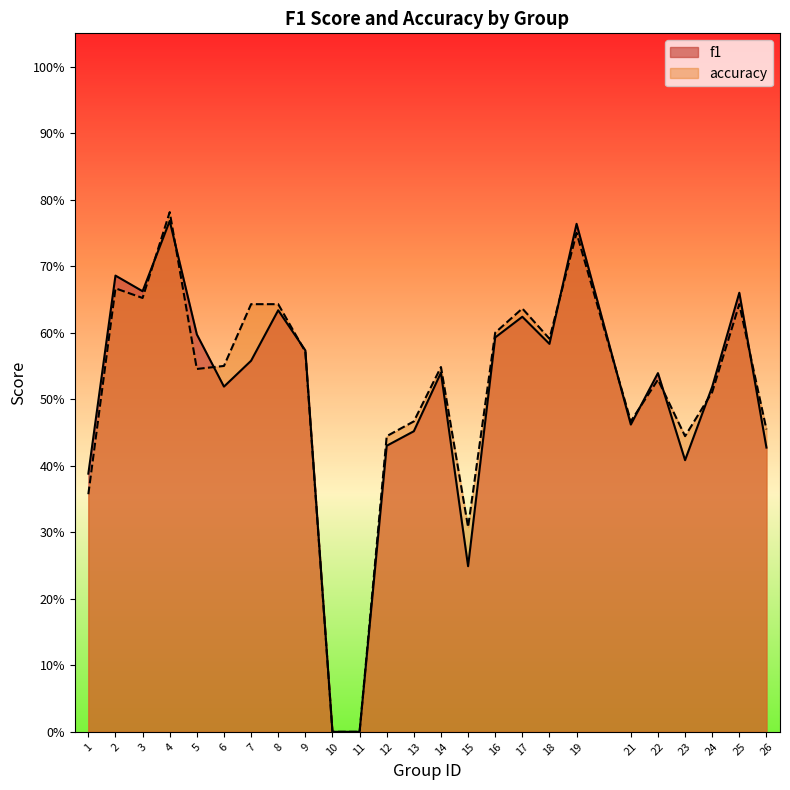

What are all the series names shown in the legend?

f1, accuracy